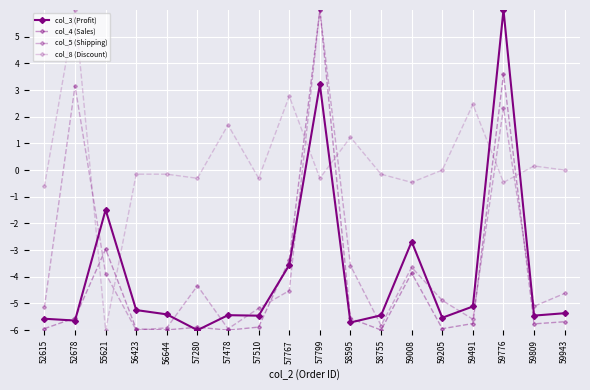

What is the greatest value displayed?

6.0